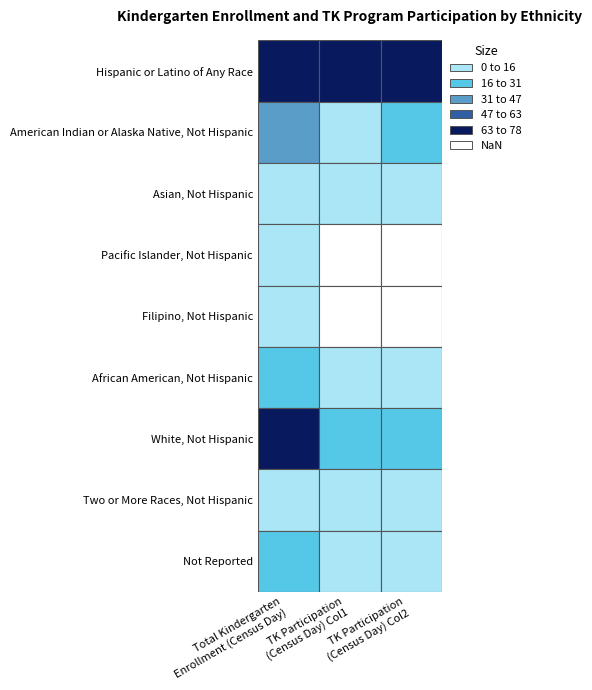

What is the difference between the White, Not Hispanic values at 2 and 1?

6